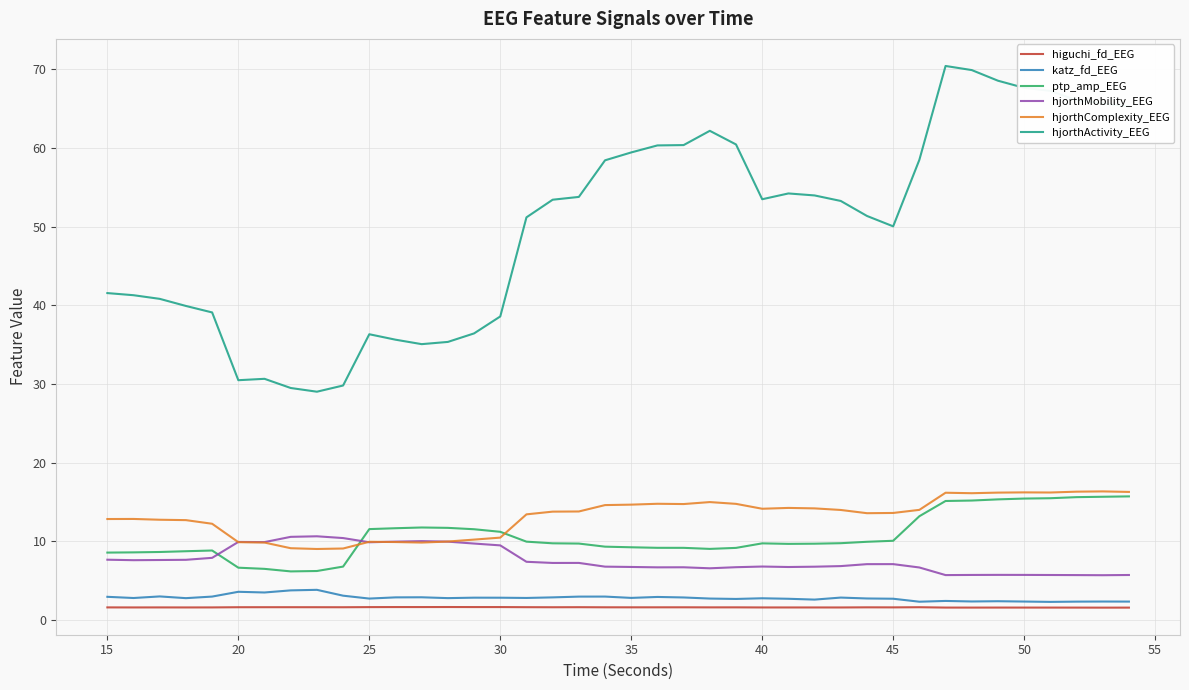

Which series has the largest total across all categories?

hjorthActivity_EEG